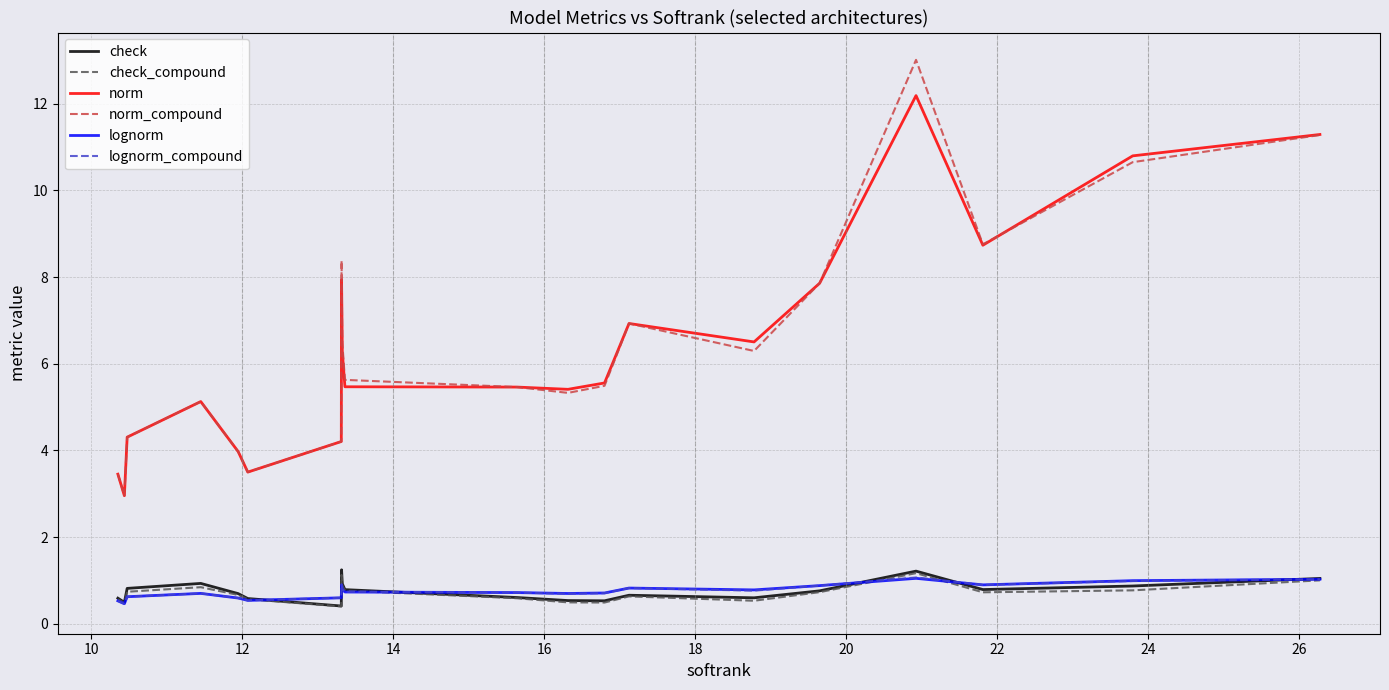

How many interior local peaks does the norm_compound series have?

4